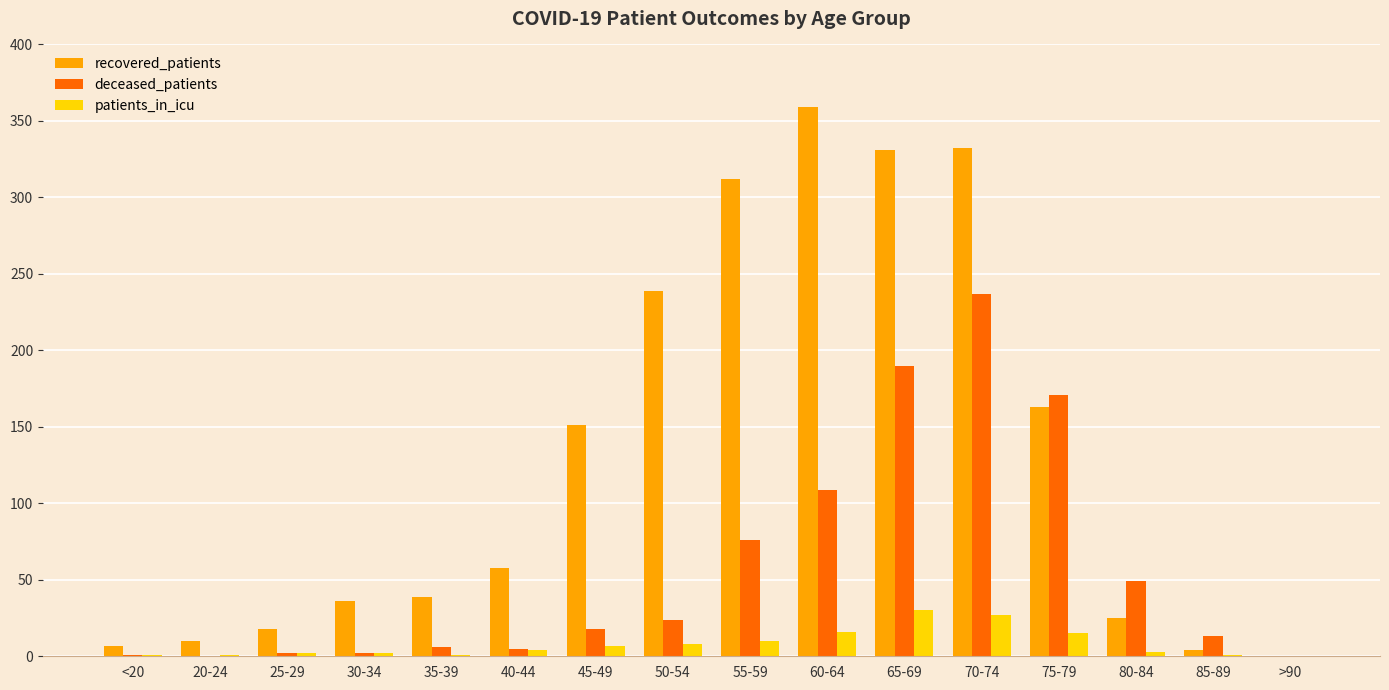

Which category has the highest value in the recovered_patients series?

60-64